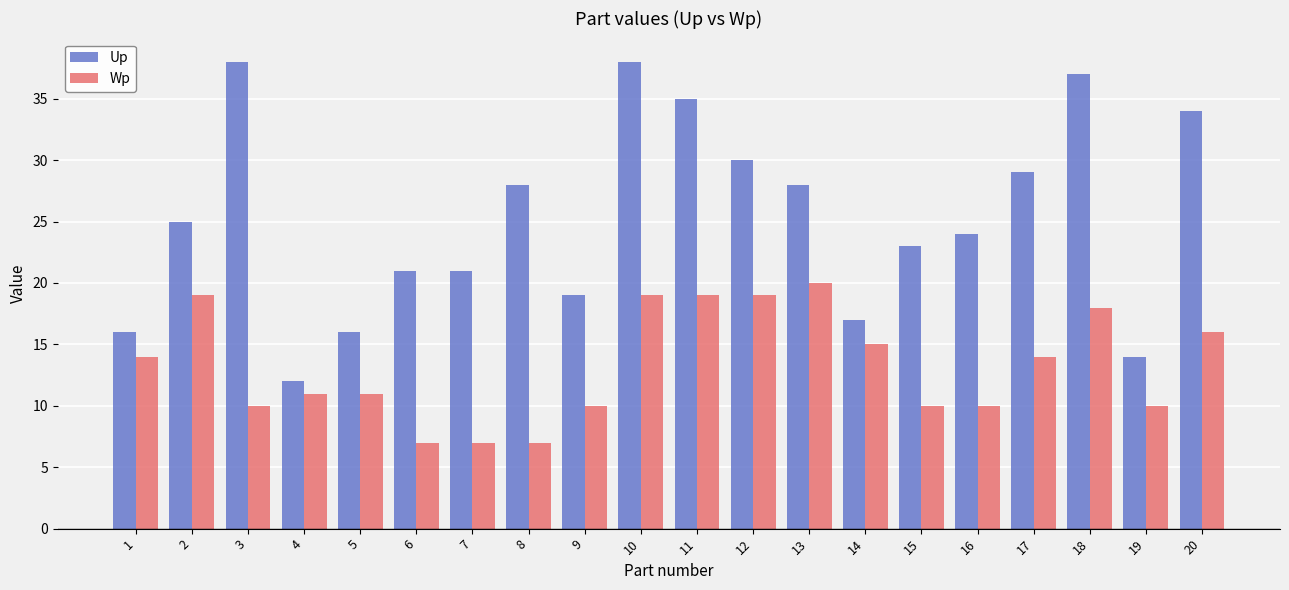

Which series has the largest range (max minus min)?

Up